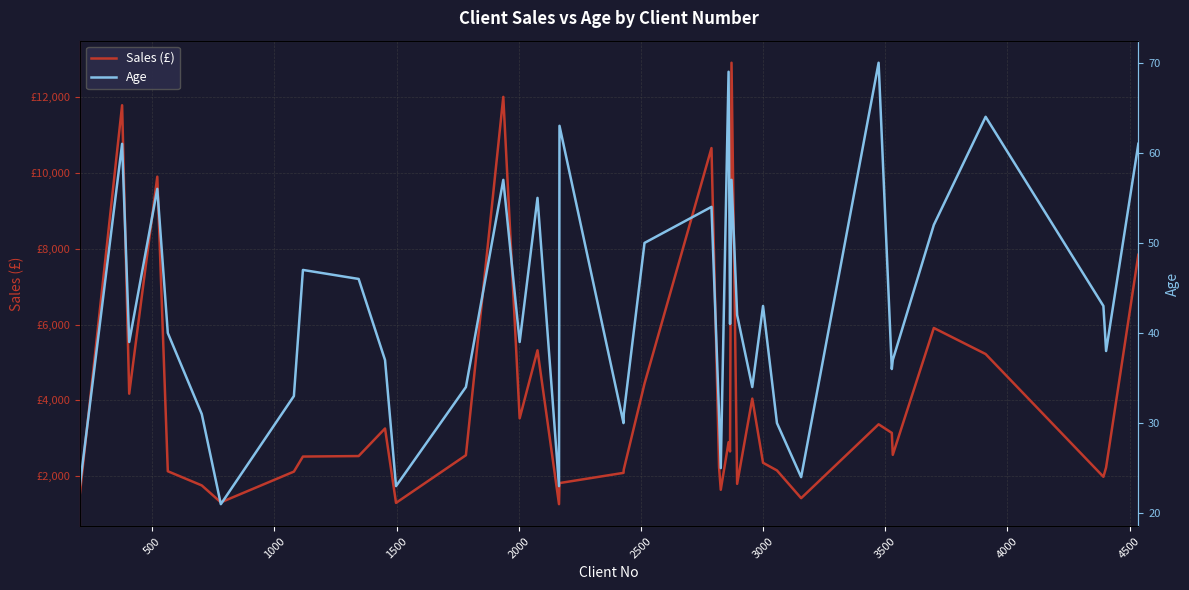

What is the value of the Sales (£) point at the 21st from the left?

4443